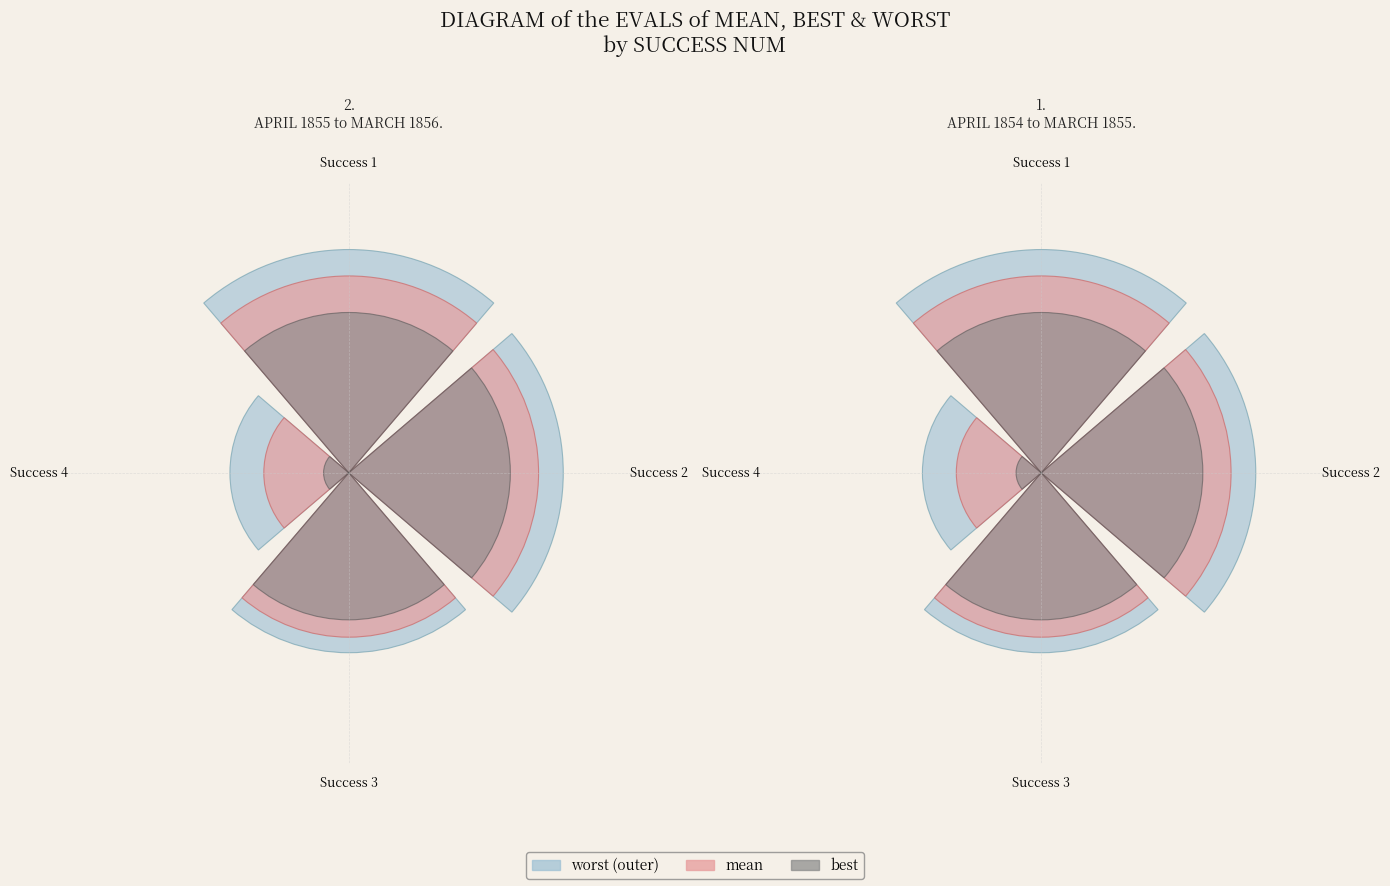

How many segments does this pie chart have?

4